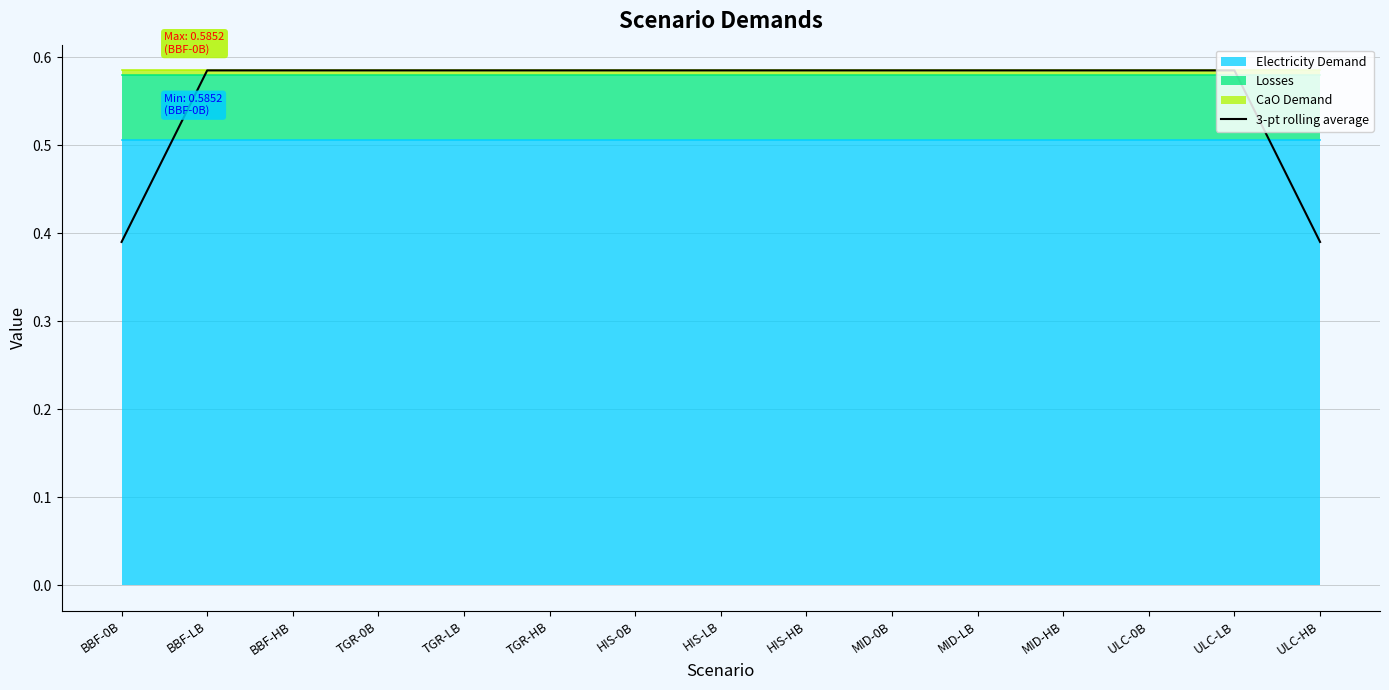

Does the chart display data point markers on the line(s)?

No